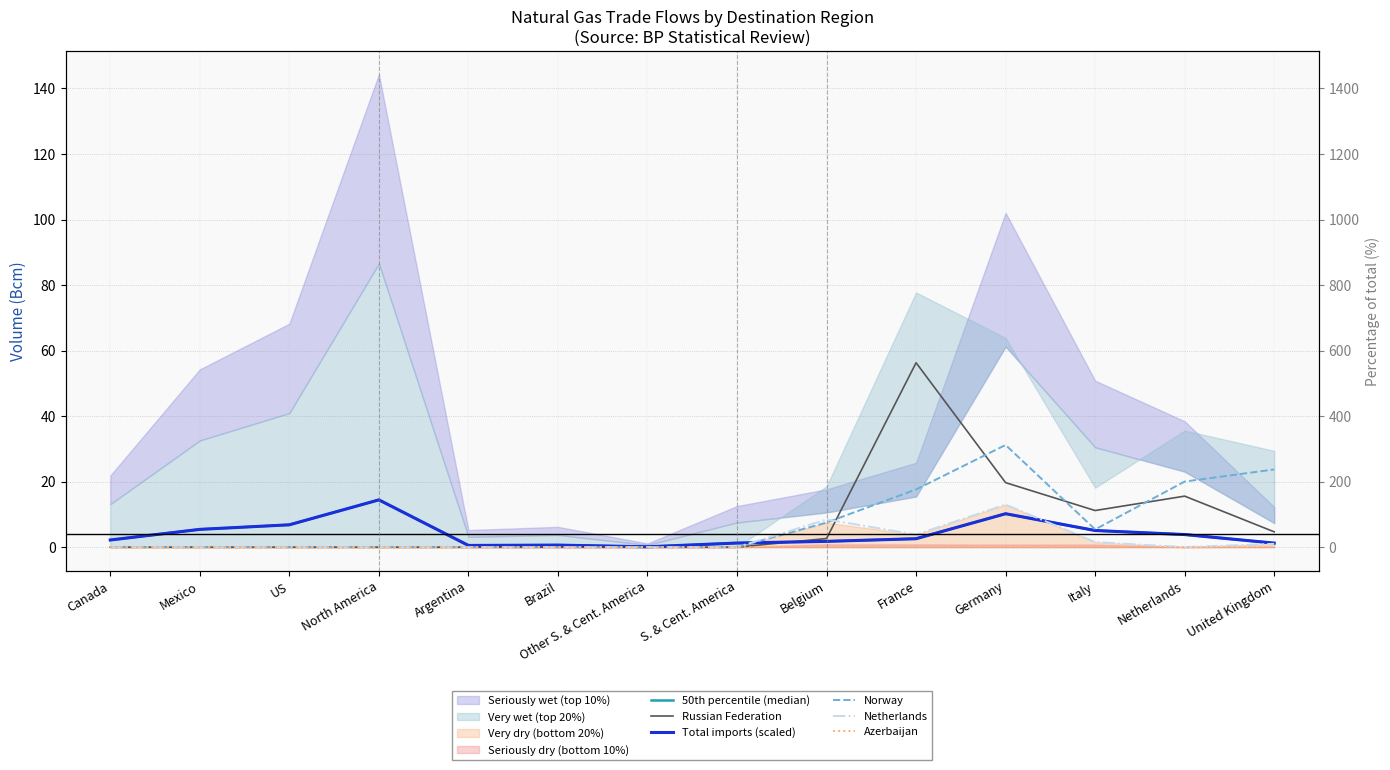

At which category is the sum across all series the highest?

Germany